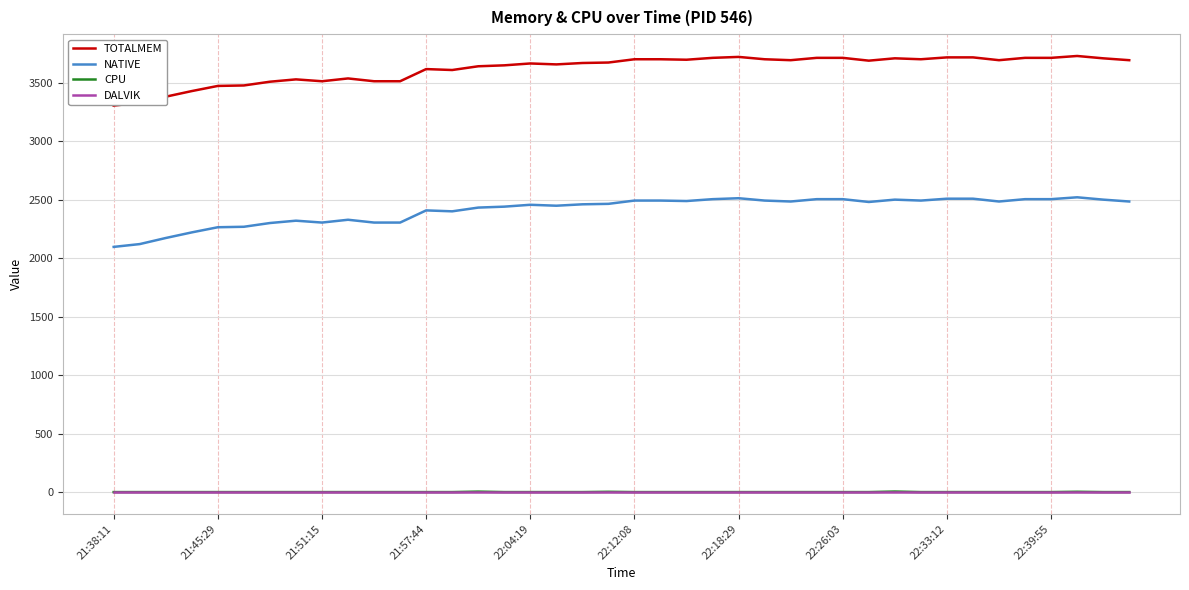

Which series has the largest total across all categories?

TOTALMEM